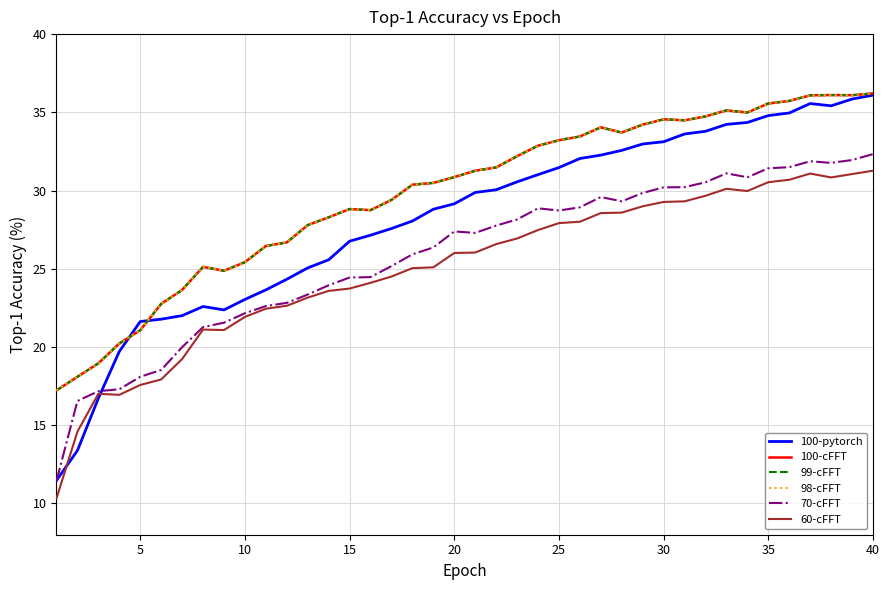

Does the chart have visible grid lines?

Yes